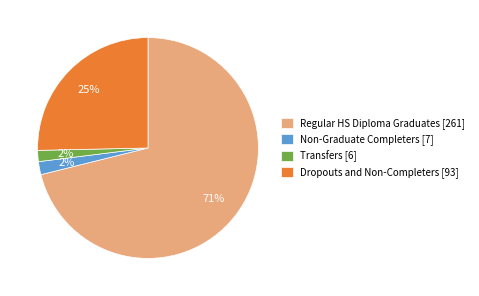

To the nearest percent, what is the difference between the Non-Graduate Completers and Regular HS Diploma Graduates slice percentages?

69%